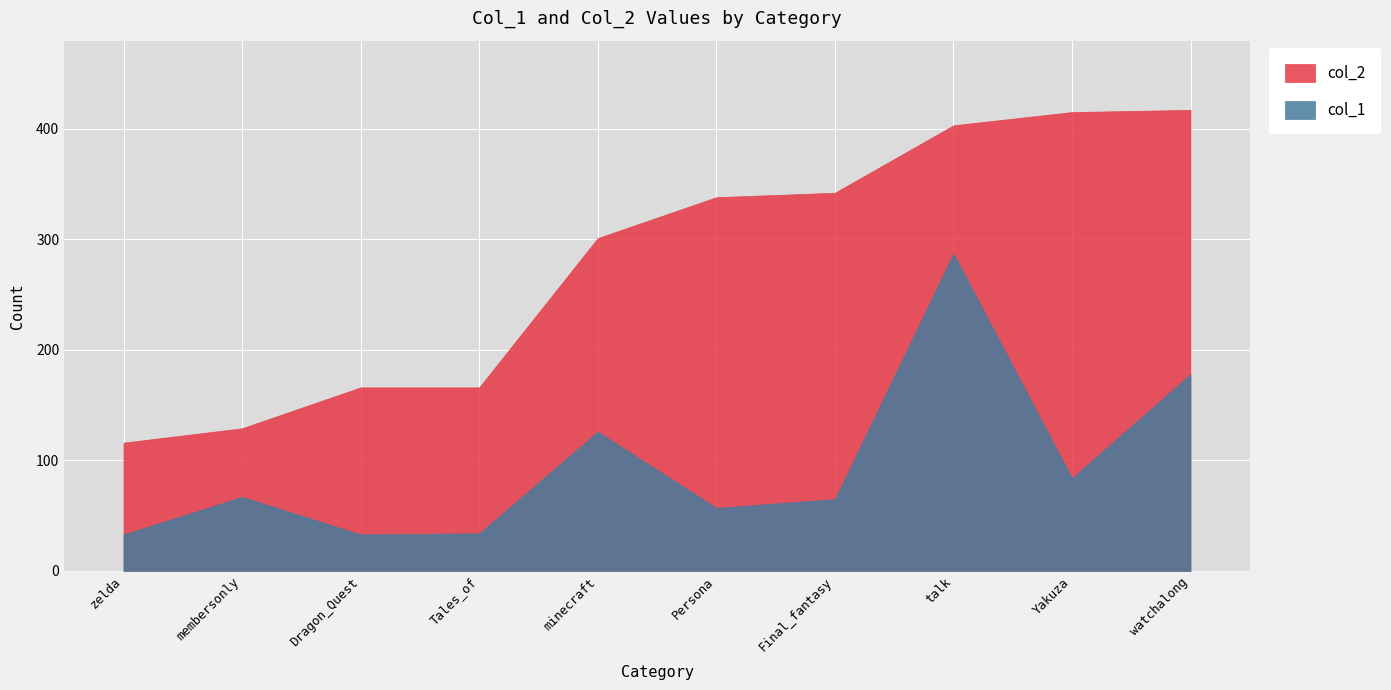

Is the value of col_2 at watchalong greater than the value of col_1 at Tales_of?

Yes